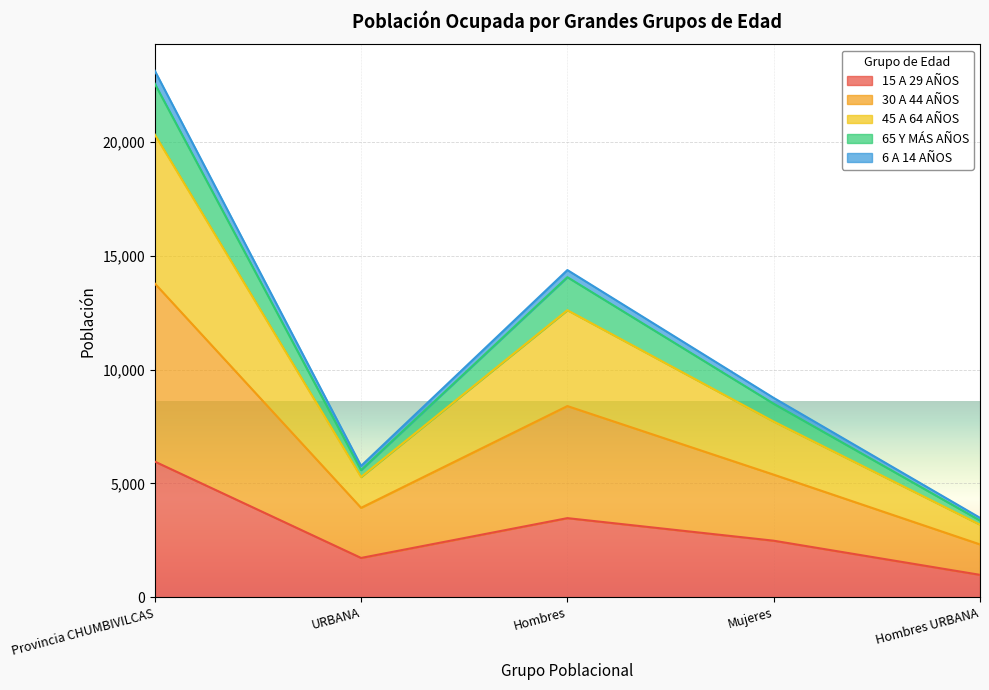

What is the value of the 15 A 29 AÑOS point at the 4th from the left?

2484